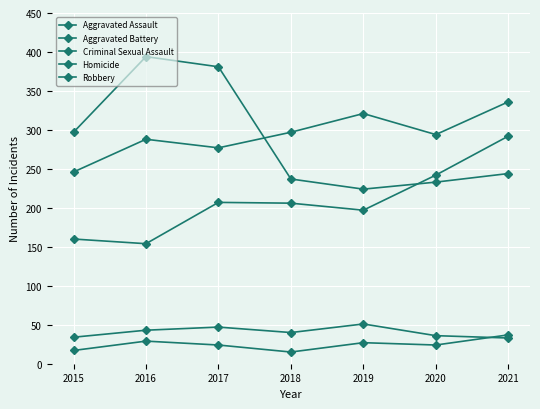

What is the total value across all series at 2020?

829